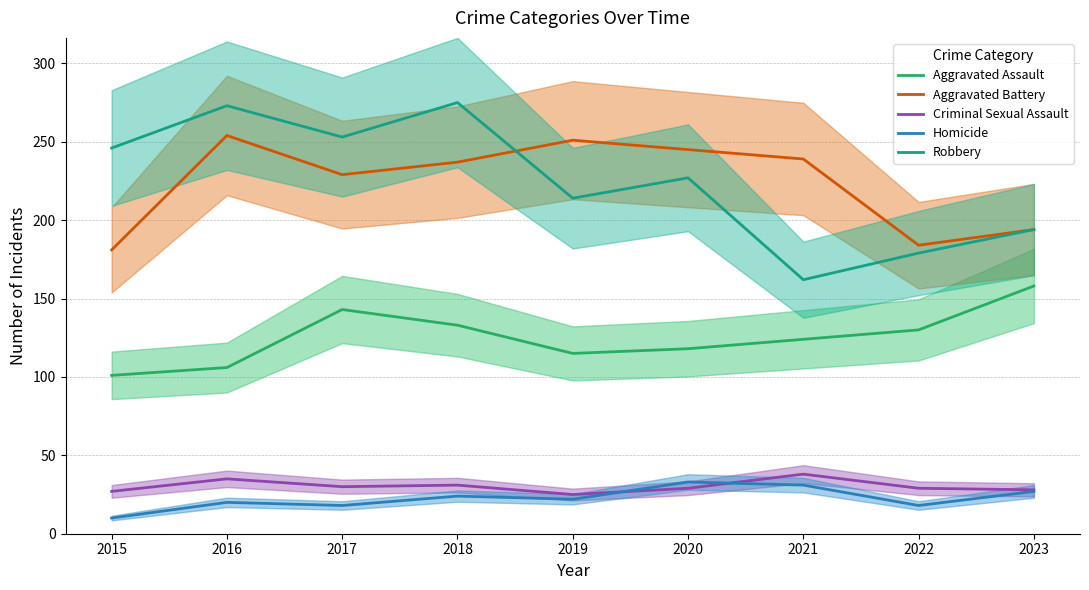

What is the total value across all series at 2016?

688